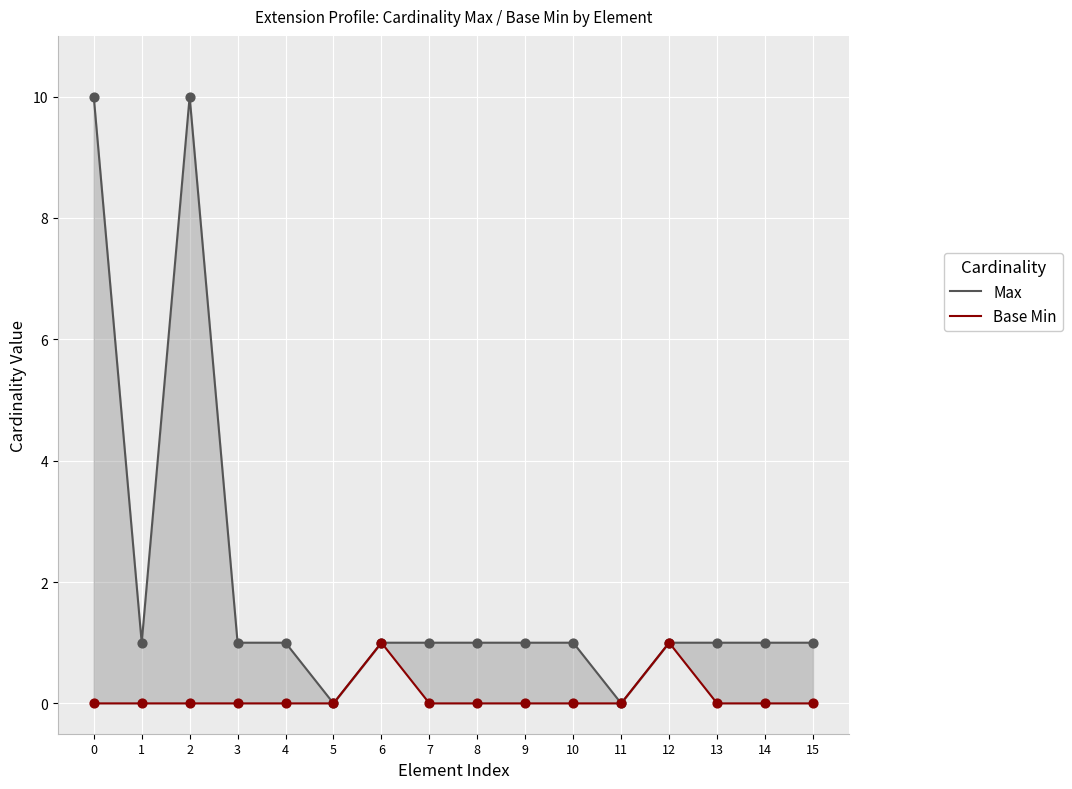

Is the value of Base Min at 13 greater than the value of Max at 7?

No